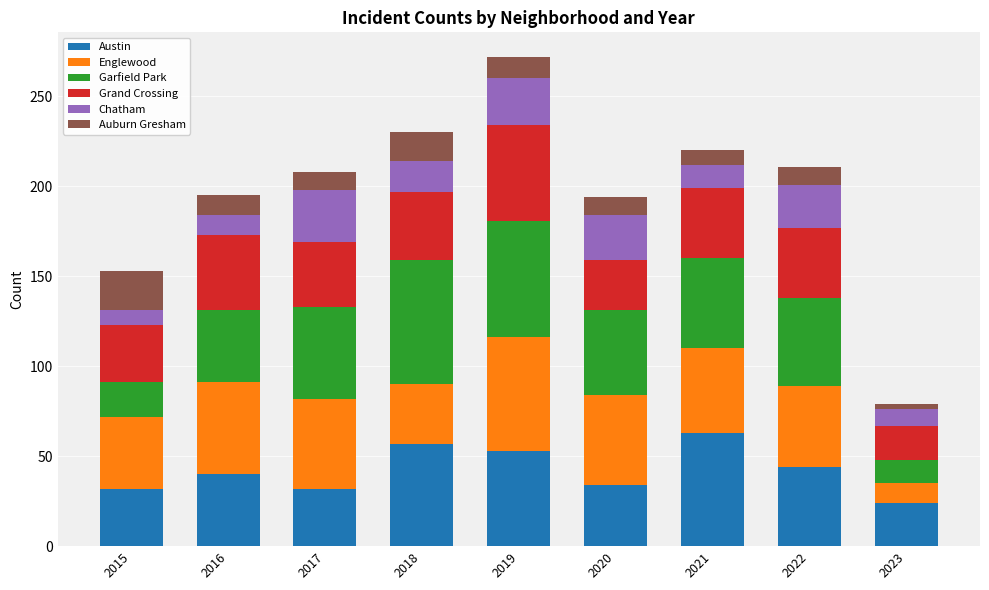

At which category is the sum across all series the highest?

2019